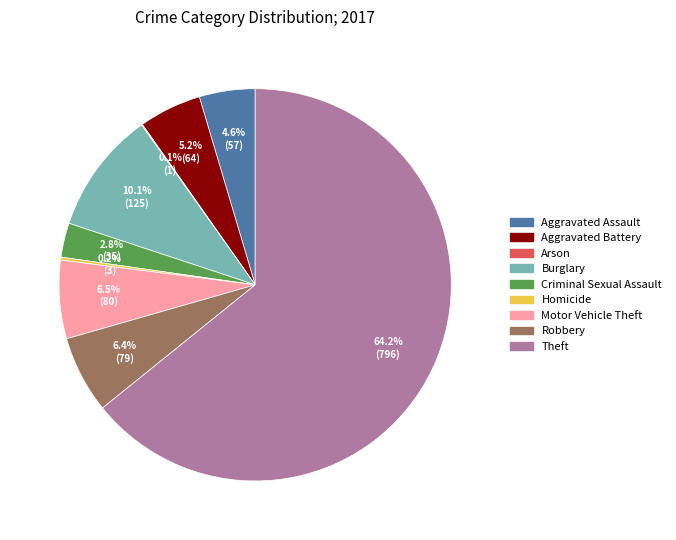

Approximately how many times larger is the value at Criminal Sexual Assault compared to Aggravated Battery?

0.5